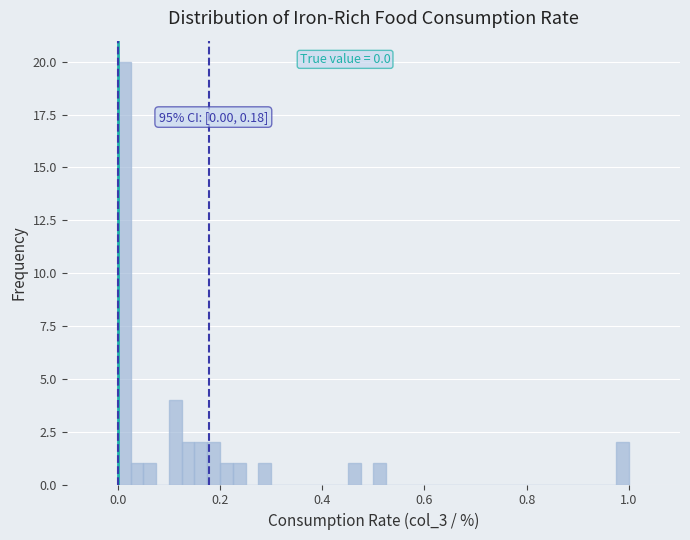

Around what value on the x-axis is the tallest bar? Give the approximate position of its centre, as read against the axis.

0.02